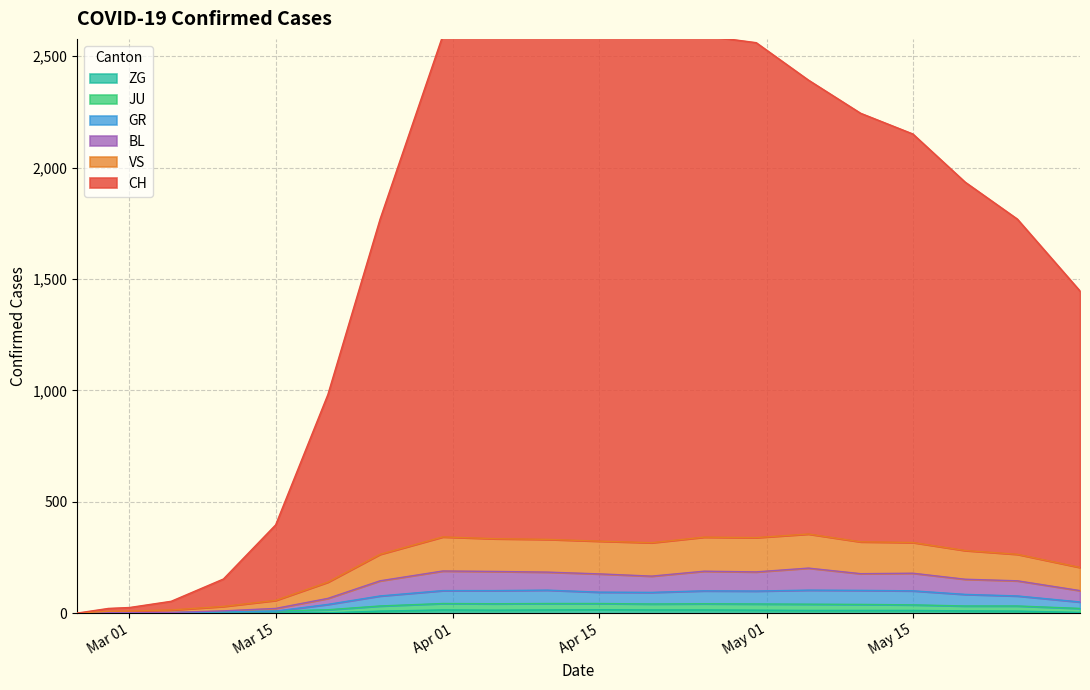

True or false: VS and GR cross at least once.

False